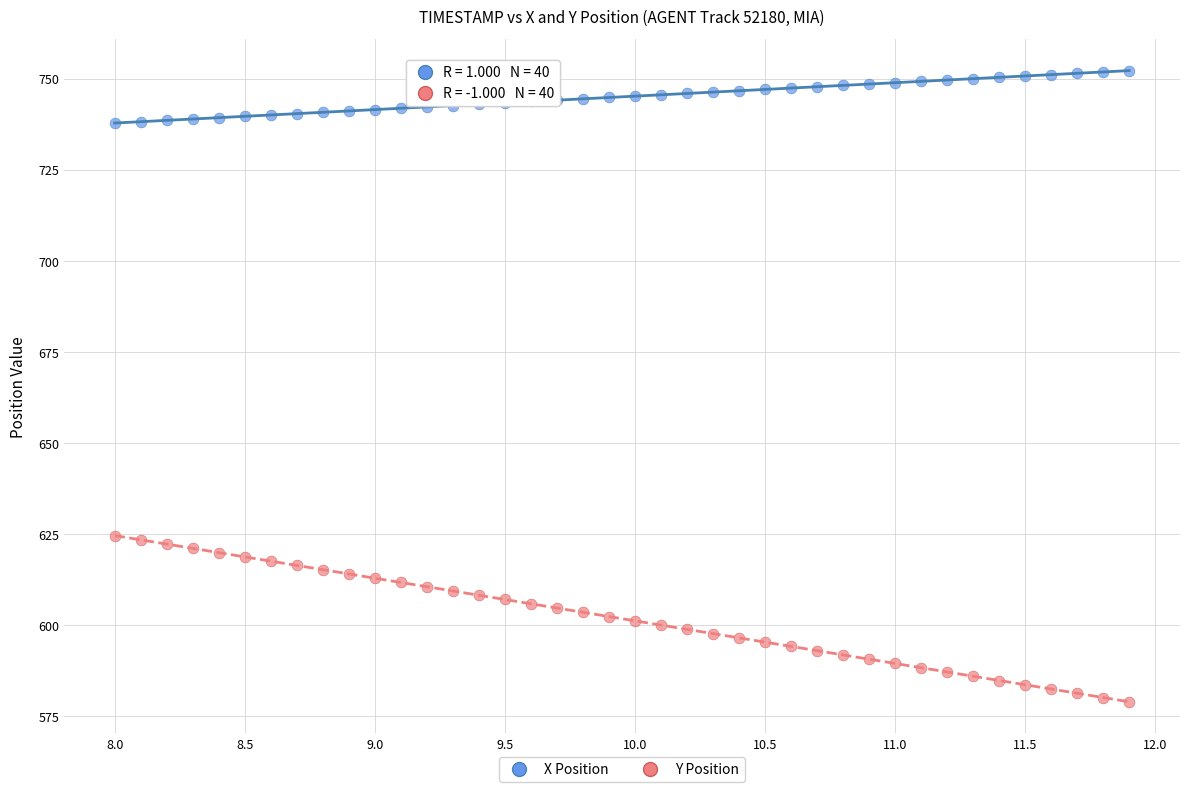

What are all the series names shown in the legend?

X Position, Y Position